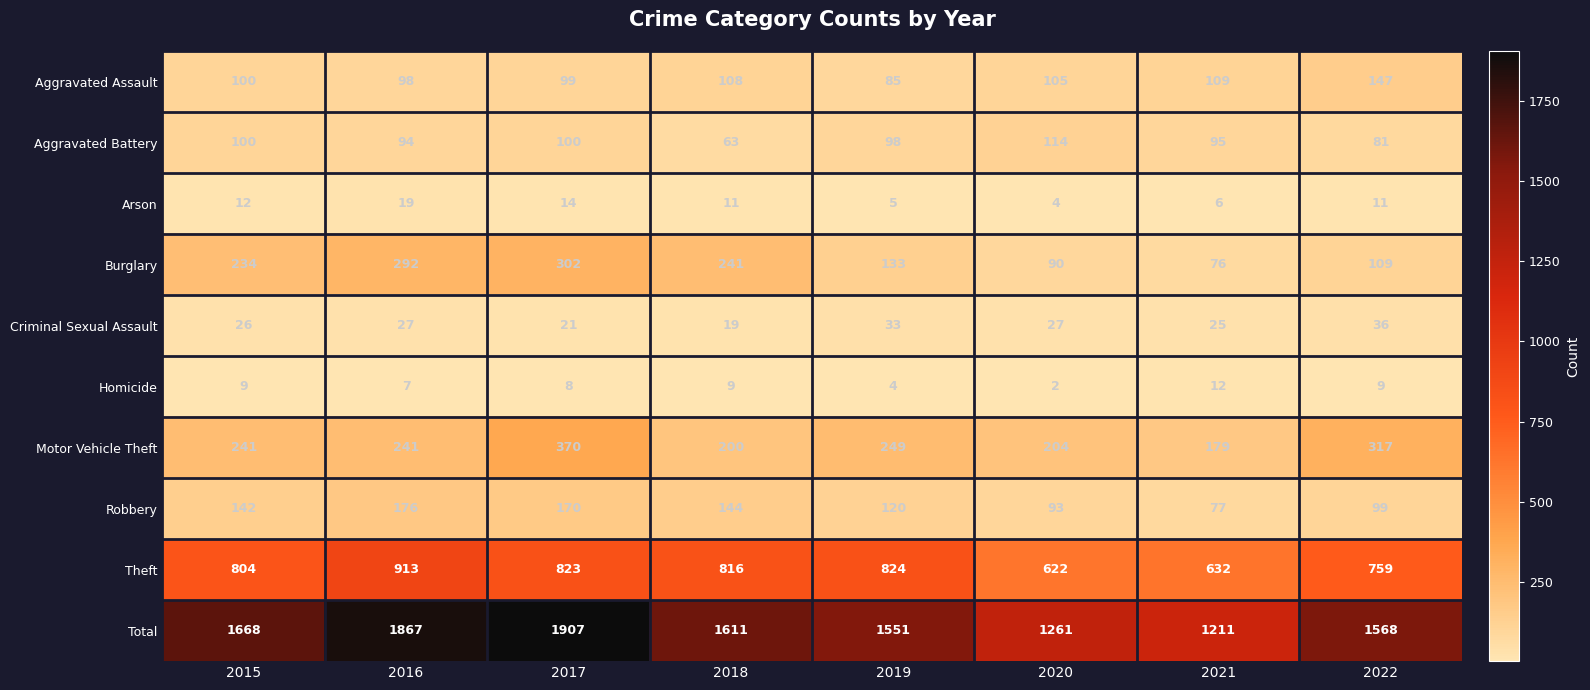

Rank the series at 2016 from lowest to highest value.

Homicide, Arson, Criminal Sexual Assault, Aggravated Battery, Aggravated Assault, Robbery, Motor Vehicle Theft, Burglary, Theft, Total